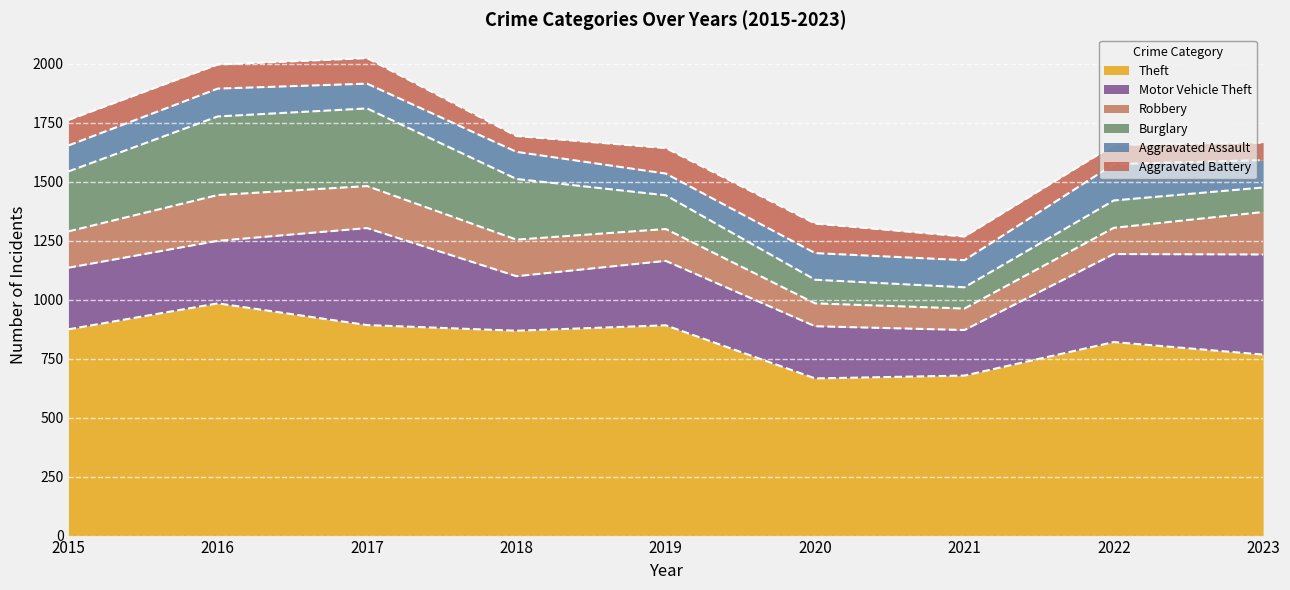

What are all the series names shown in the legend?

Theft, Motor Vehicle Theft, Robbery, Burglary, Aggravated Assault, Aggravated Battery